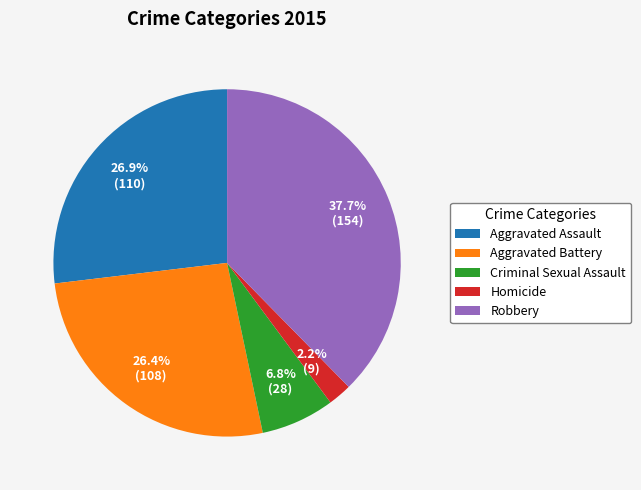

Is it true that Aggravated Assault is 27% of the pie?

True